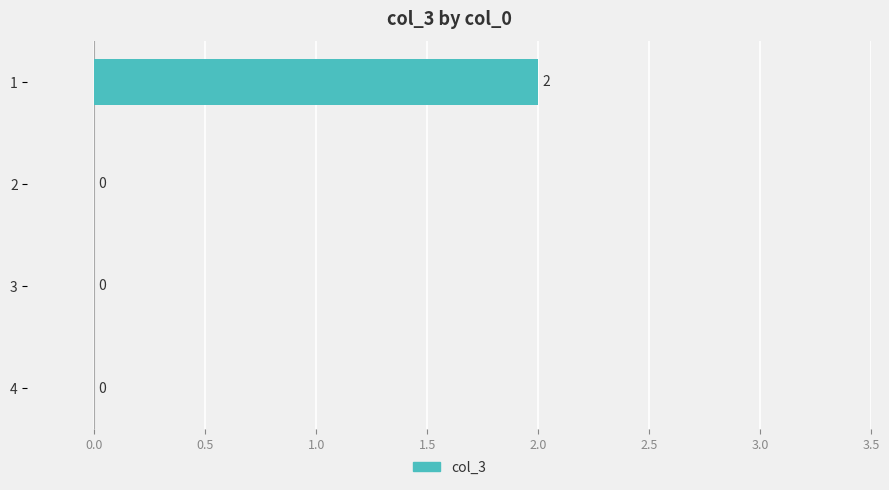

Reading top to bottom, what are all the values shown in this chart?

1=2	2=0	3=0	4=0